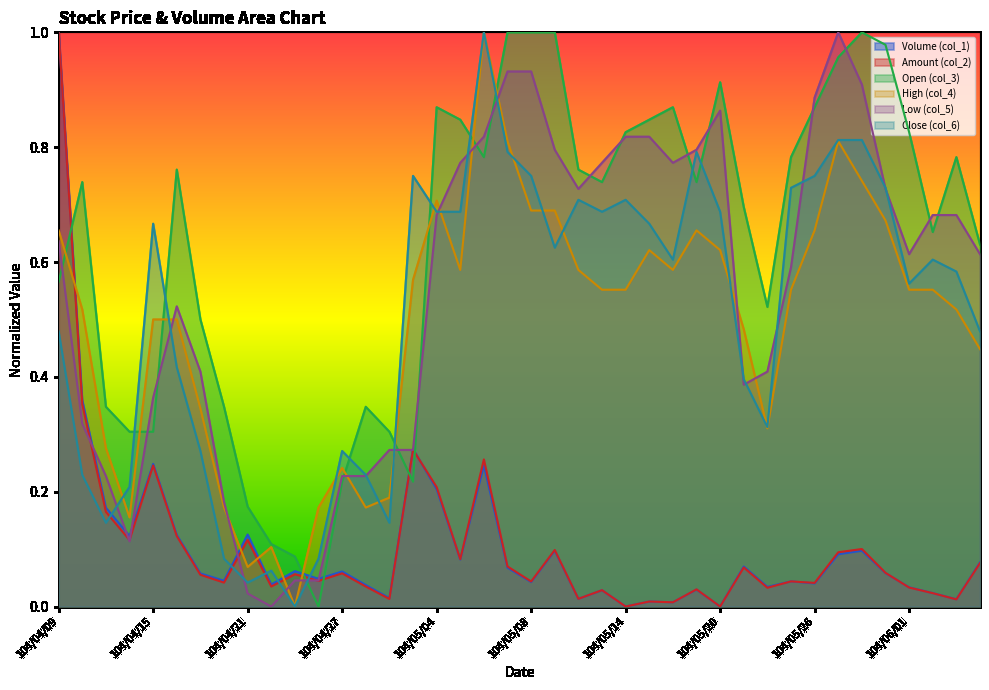

Reading left to right, extract all data points from this chart.

Volume (col_1): 1.0	0.4	0.2	0.1	0.2	0.1	0.1	0.0	0.1	0.0	0.1	0.0	0.1	0.0	0.0	0.3	0.2	0.1	0.2	0.1	0.0	0.1	0.0	0.0	0.0	0.0	0.0	0.0	0.0	0.1	0.0	0.0	0.0	0.1	0.1	0.1	0.0	0.0	0.0	0.1
Amount (col_2): 1.0	0.4	0.2	0.1	0.2	0.1	0.1	0.0	0.1	0.0	0.1	0.0	0.1	0.0	0.0	0.3	0.2	0.1	0.3	0.1	0.0	0.1	0.0	0.0	0.0	0.0	0.0	0.0	0.0	0.1	0.0	0.0	0.0	0.1	0.1	0.1	0.0	0.0	0.0	0.1
Open (col_3): 0.6	0.7	0.3	0.3	0.3	0.8	0.5	0.3	0.2	0.1	0.1	0.0	0.2	0.3	0.3	0.2	0.9	0.8	0.8	1.0	1.0	1.0	0.8	0.7	0.8	0.8	0.9	0.7	0.9	0.7	0.5	0.8	0.9	1.0	1.0	1.0	0.8	0.7	0.8	0.6
High (col_4): 0.7	0.5	0.3	0.2	0.5	0.5	0.3	0.2	0.1	0.1	0.0	0.2	0.2	0.2	0.2	0.6	0.7	0.6	1.0	0.8	0.7	0.7	0.6	0.6	0.6	0.6	0.6	0.7	0.6	0.5	0.3	0.6	0.7	0.8	0.7	0.7	0.6	0.6	0.5	0.4
Low (col_5): 0.6	0.3	0.2	0.1	0.4	0.5	0.4	0.2	0.0	0.0	0.0	0.0	0.2	0.2	0.3	0.3	0.7	0.8	0.8	0.9	0.9	0.8	0.7	0.8	0.8	0.8	0.8	0.8	0.9	0.4	0.4	0.6	0.9	1.0	0.9	0.7	0.6	0.7	0.7	0.6
Close (col_6): 0.5	0.2	0.1	0.2	0.7	0.4	0.3	0.1	0.0	0.1	0.0	0.1	0.3	0.2	0.1	0.8	0.7	0.7	1.0	0.8	0.8	0.6	0.7	0.7	0.7	0.7	0.6	0.8	0.7	0.4	0.3	0.7	0.8	0.8	0.8	0.7	0.6	0.6	0.6	0.5